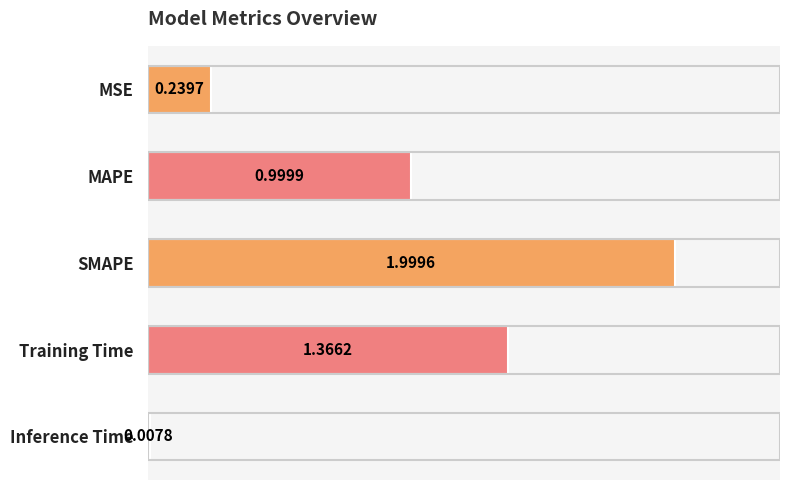

Count the number of data series in this chart.

1